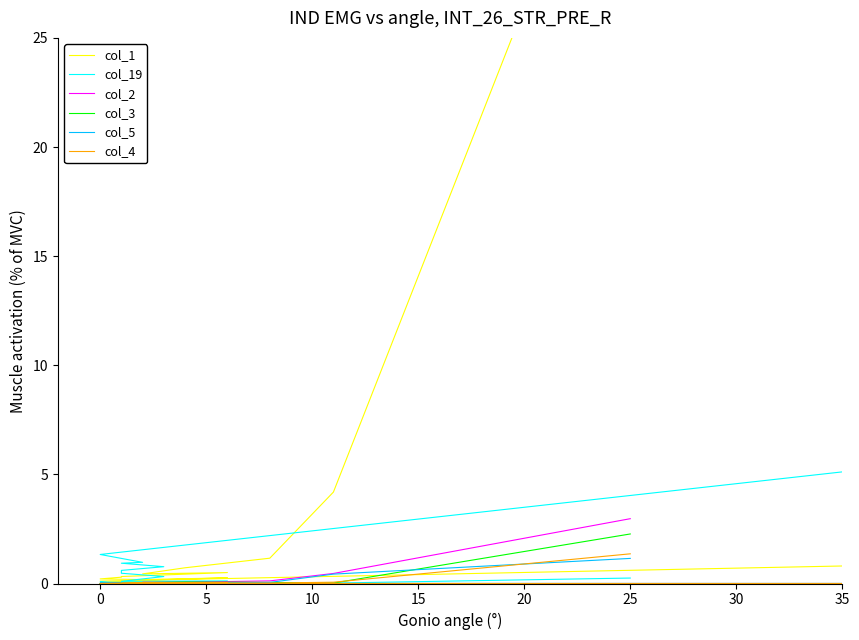

How many categories are shown in the chart?

20